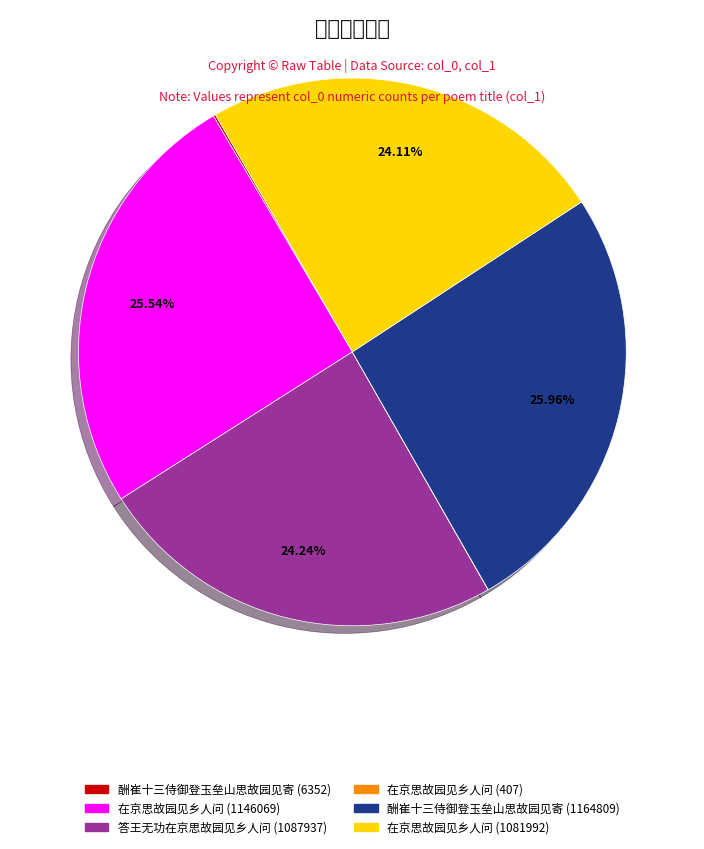

The 在京思故园见乡人问 (1146069) slice represents 37% of the pie. True or false?

False